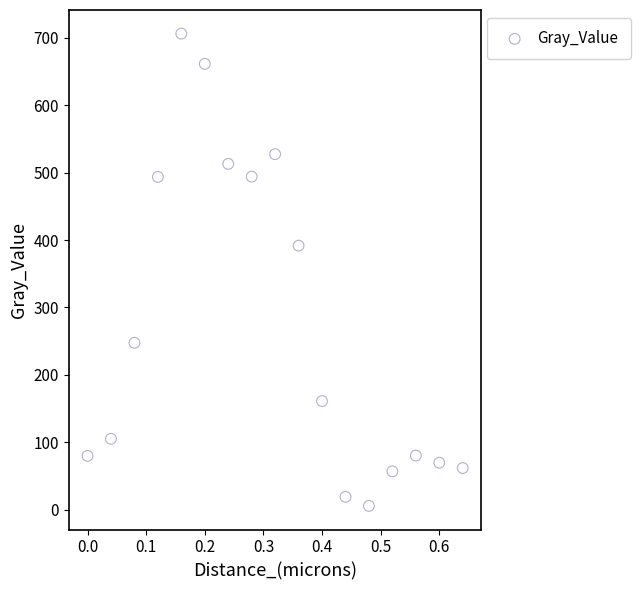

What Y value in the scatter plot is closest to 355?

391.7